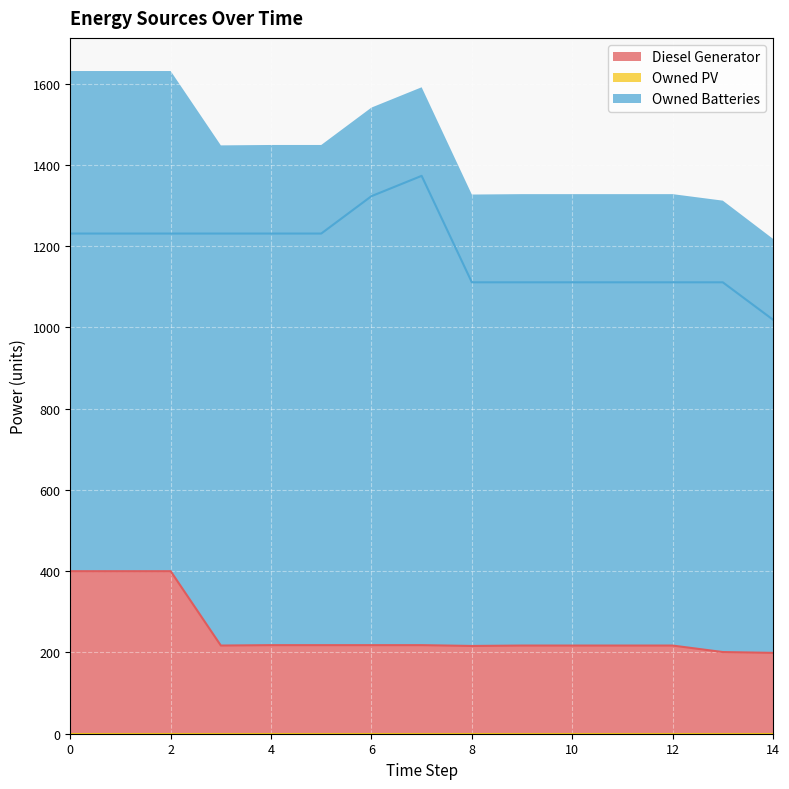

True or false: Diesel Generator and Owned Batteries intersect in this chart.

False